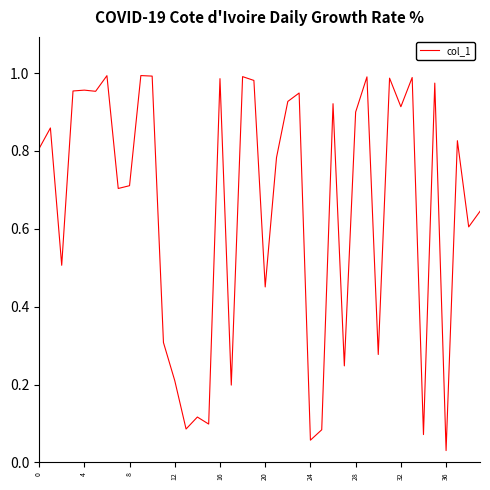

Where is the data nearest to the value 0?

36